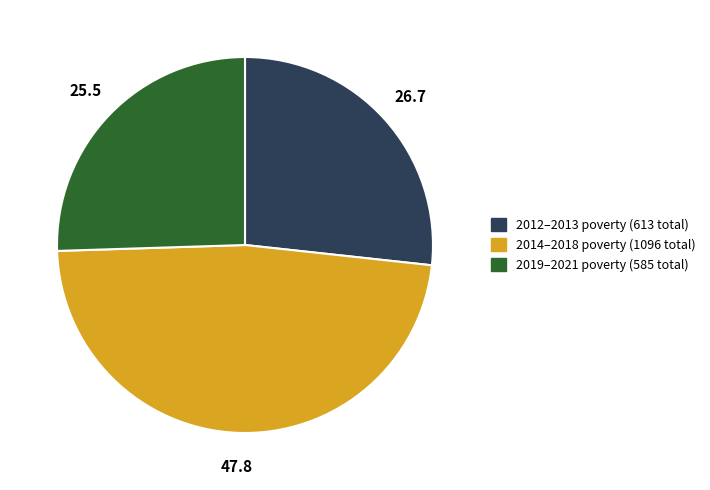

Is there any slice that represents more than half of the pie?

No